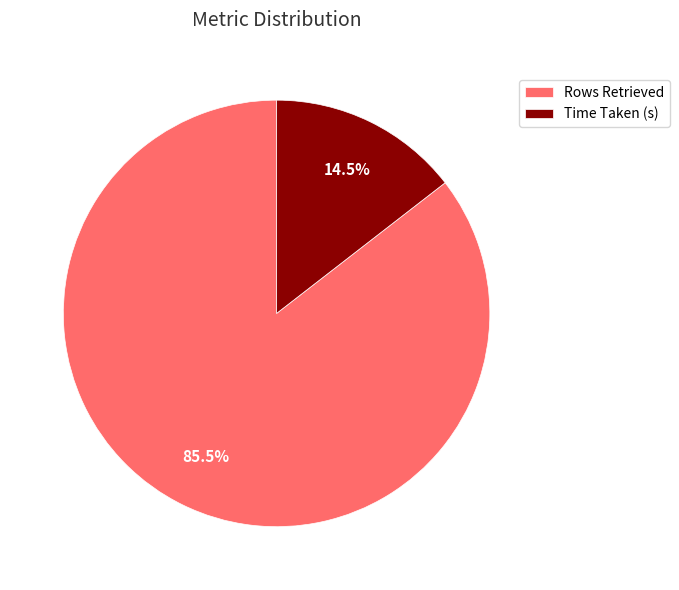

To the nearest percent, what is the average slice percentage?

50%